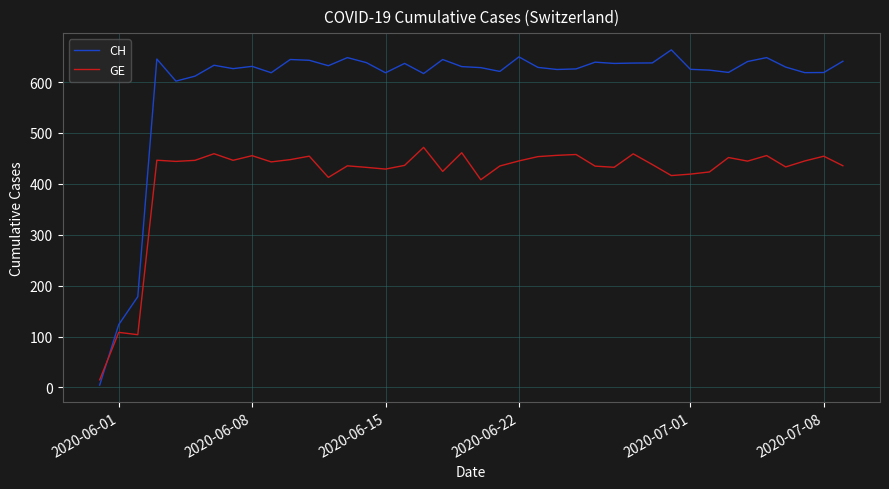

What is the difference between the maximum and minimum values in the CH series?

658.6